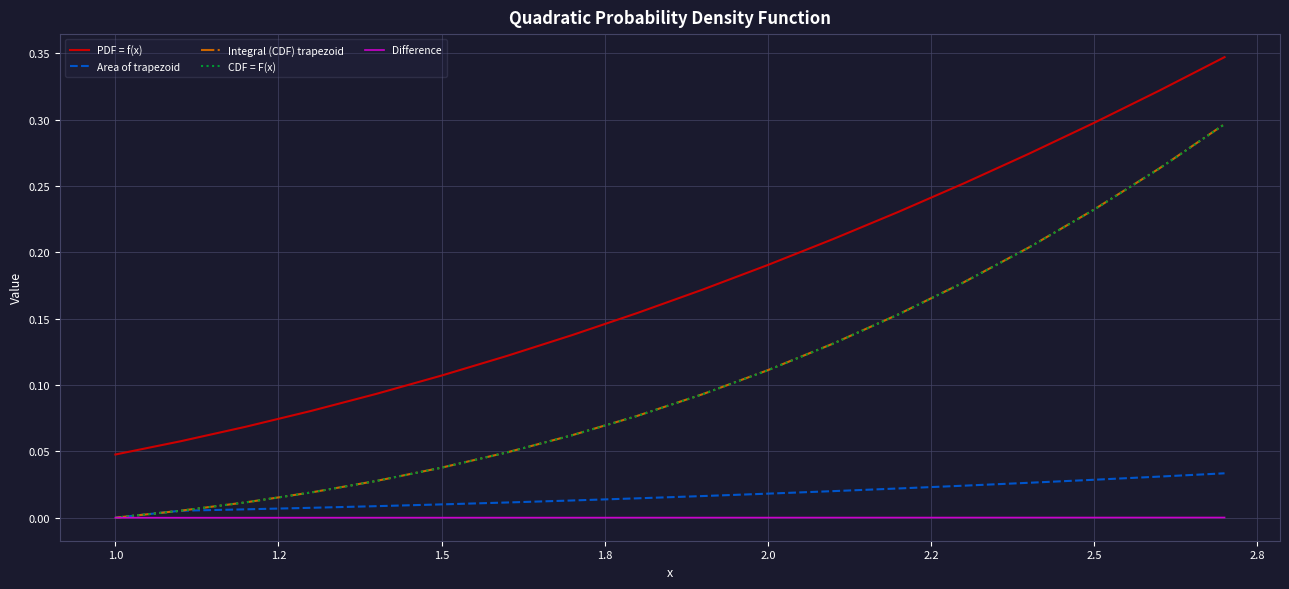

At how many categories does at least one series exceed 0?

18